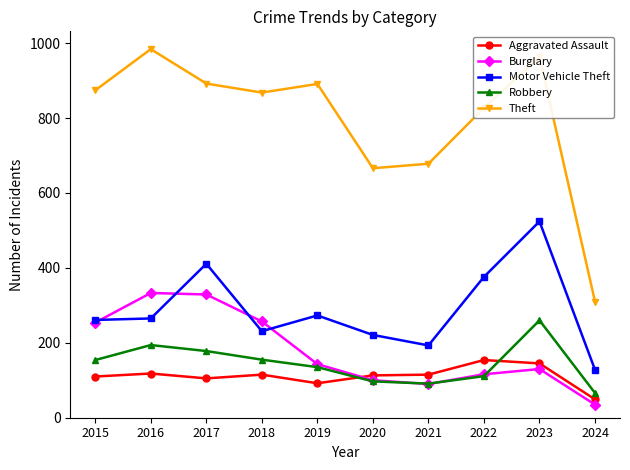

After their last crossing, which series has the higher values: Burglary or Motor Vehicle Theft?

Motor Vehicle Theft